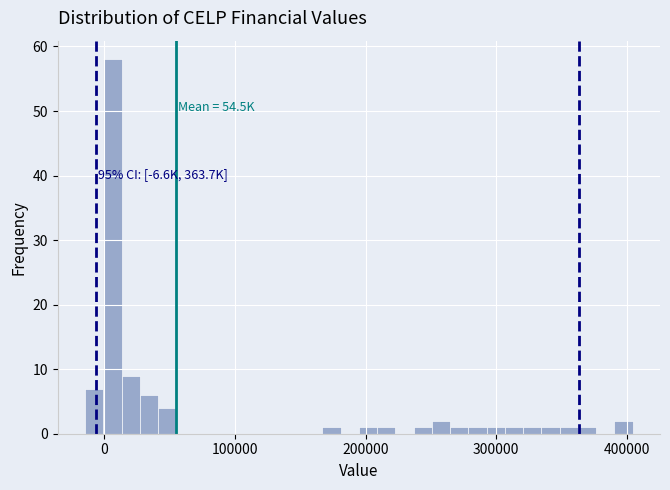

Read against the x-axis, roughly where is the centre of the tallest bar?

10000